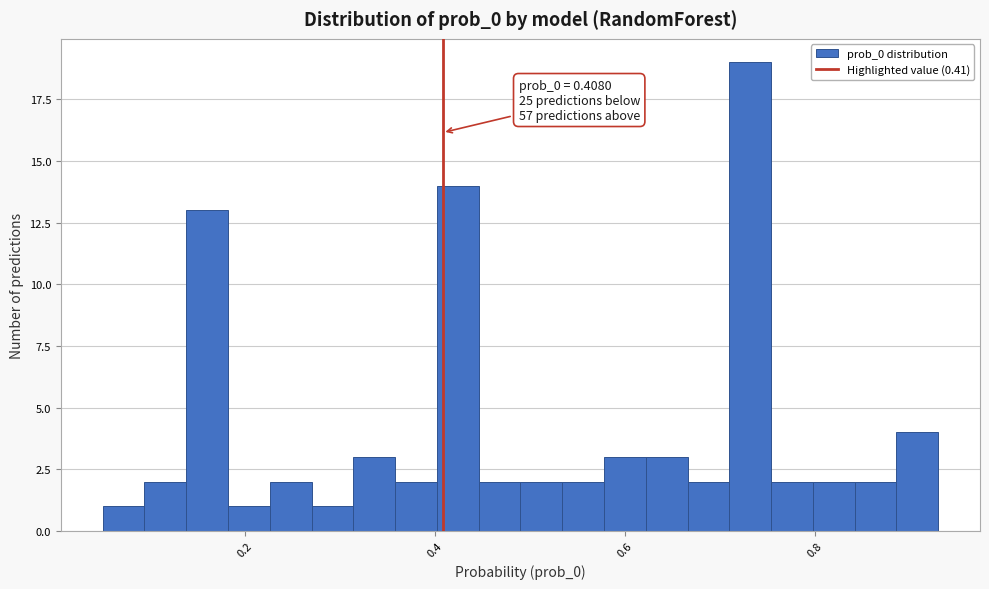

Read against the x-axis, roughly where is the centre of the tallest bar?

0.74